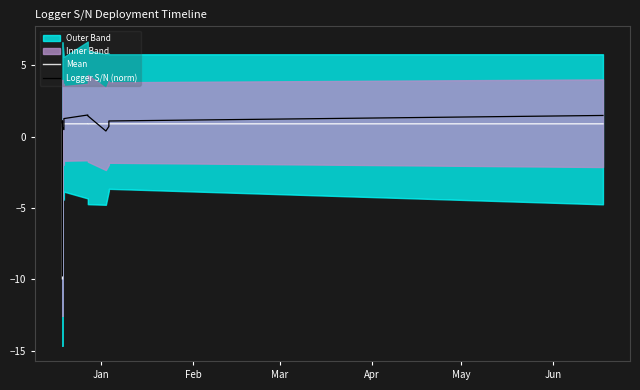

What is the label of the 2nd point from the left?

Feb